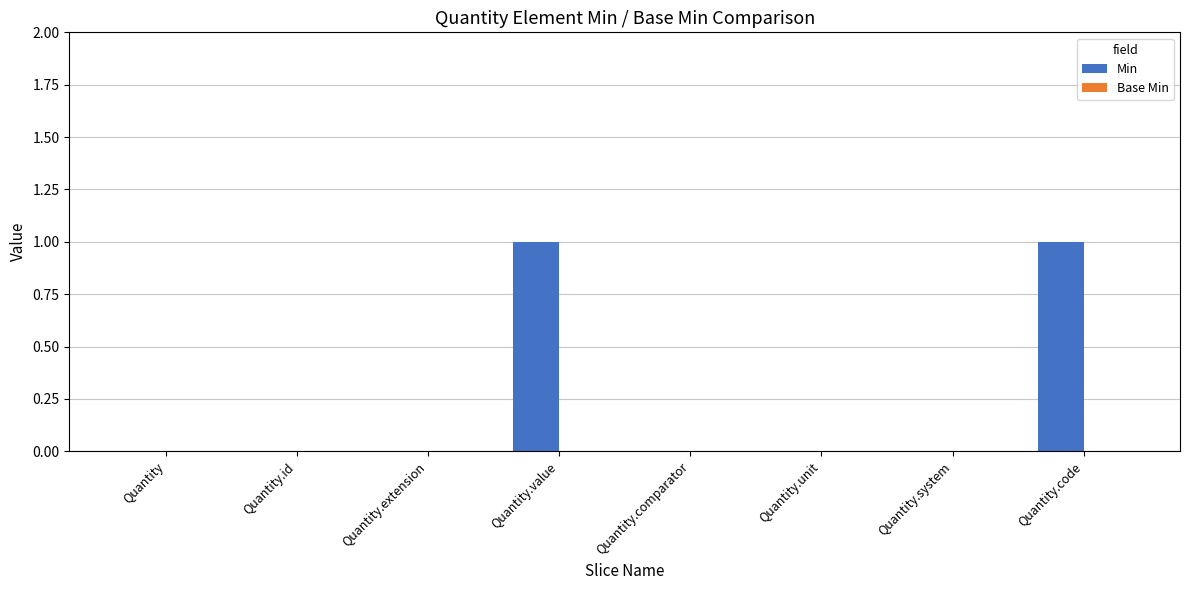

The value at Quantity.extension is 0. True or false?

True